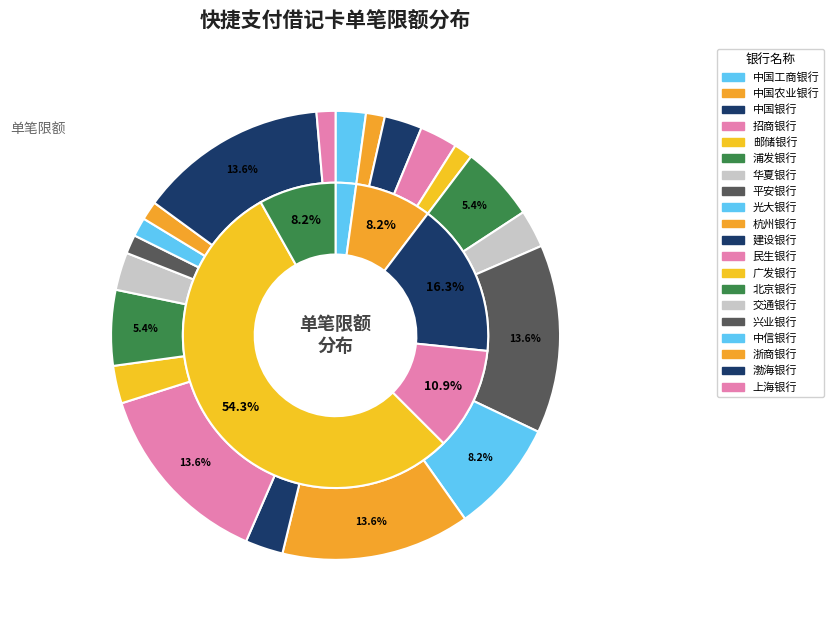

Count the number of slices in the pie.

20